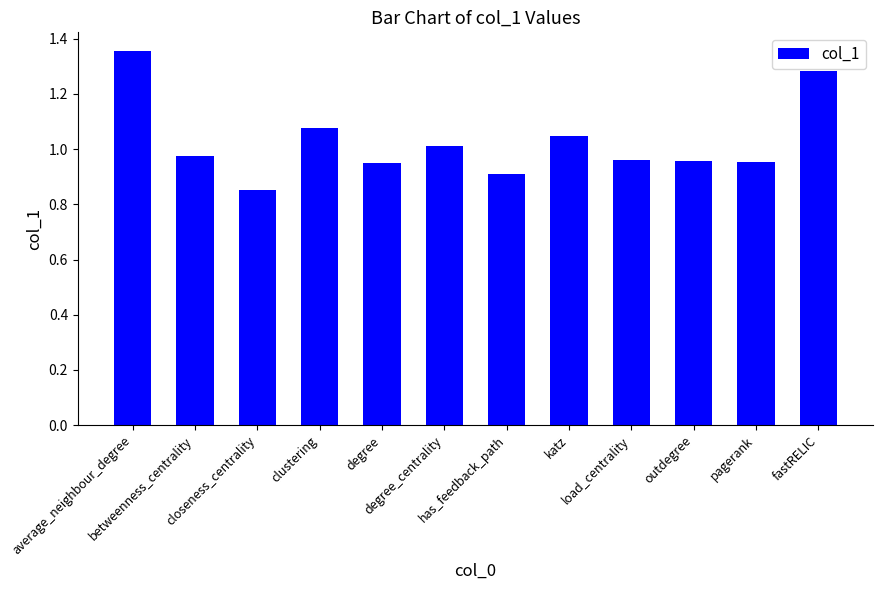

The chart shows a value of 0.3 at clustering. True or false?

False